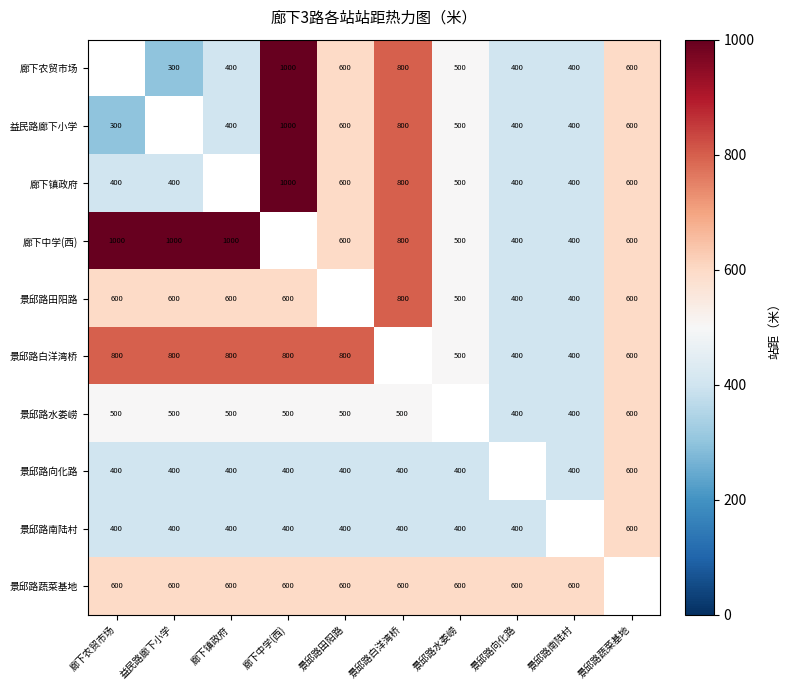

The value of 廊下农贸市场 at 廊下中学(西) is 1000. True or false?

True